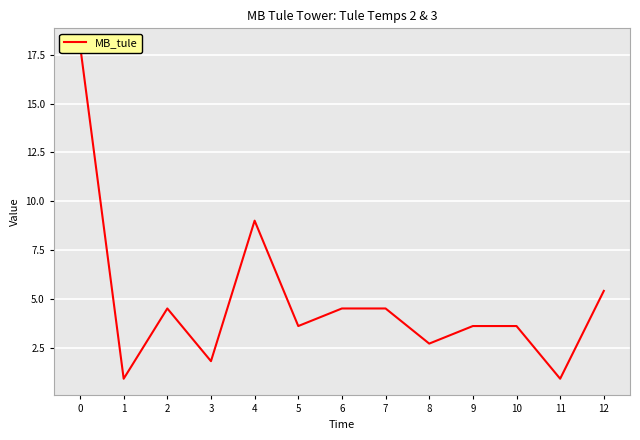

What is the difference between the maximum and second lowest values?

17.1